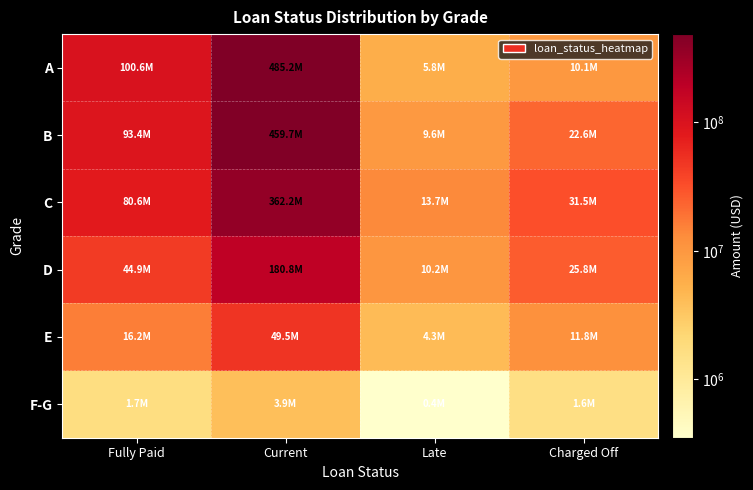

Between Fully Paid and Charged Off, which series saw the biggest shift?

A